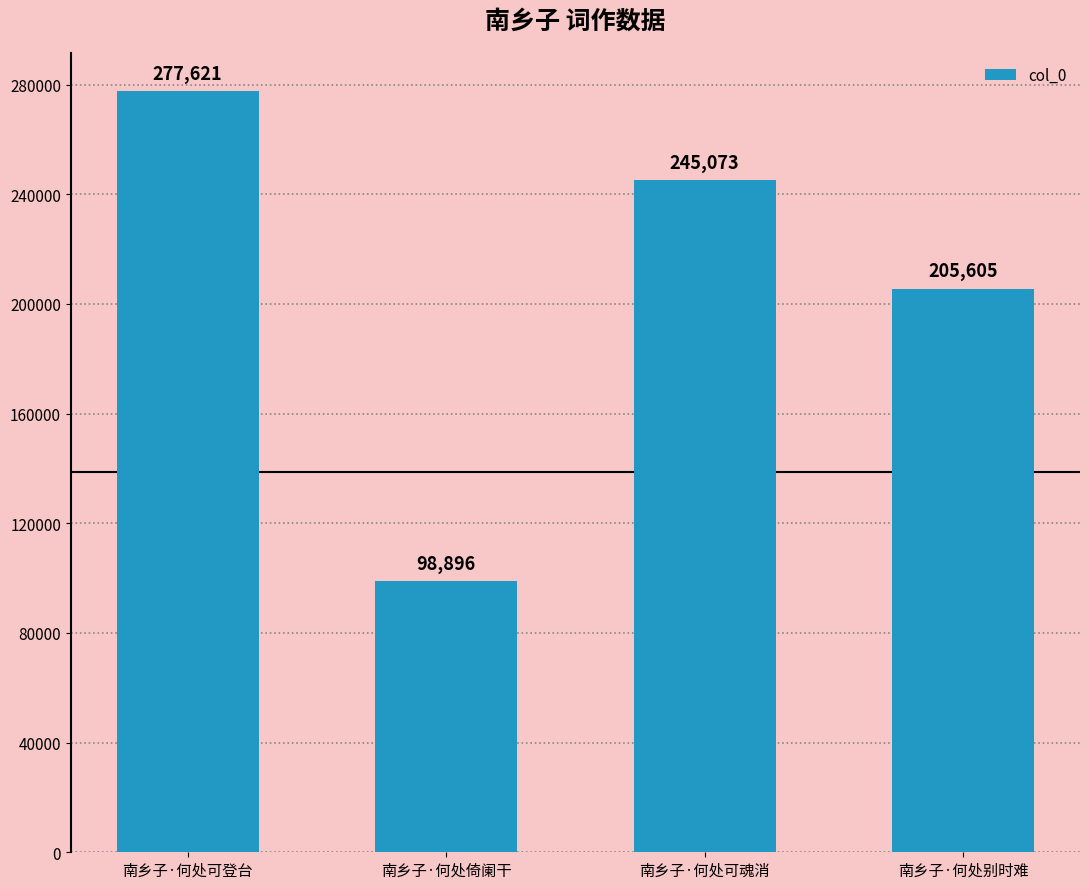

Approximately how many times larger is the value at 南乡子·何处可魂消 compared to 南乡子·何处倚阑干?

2.5